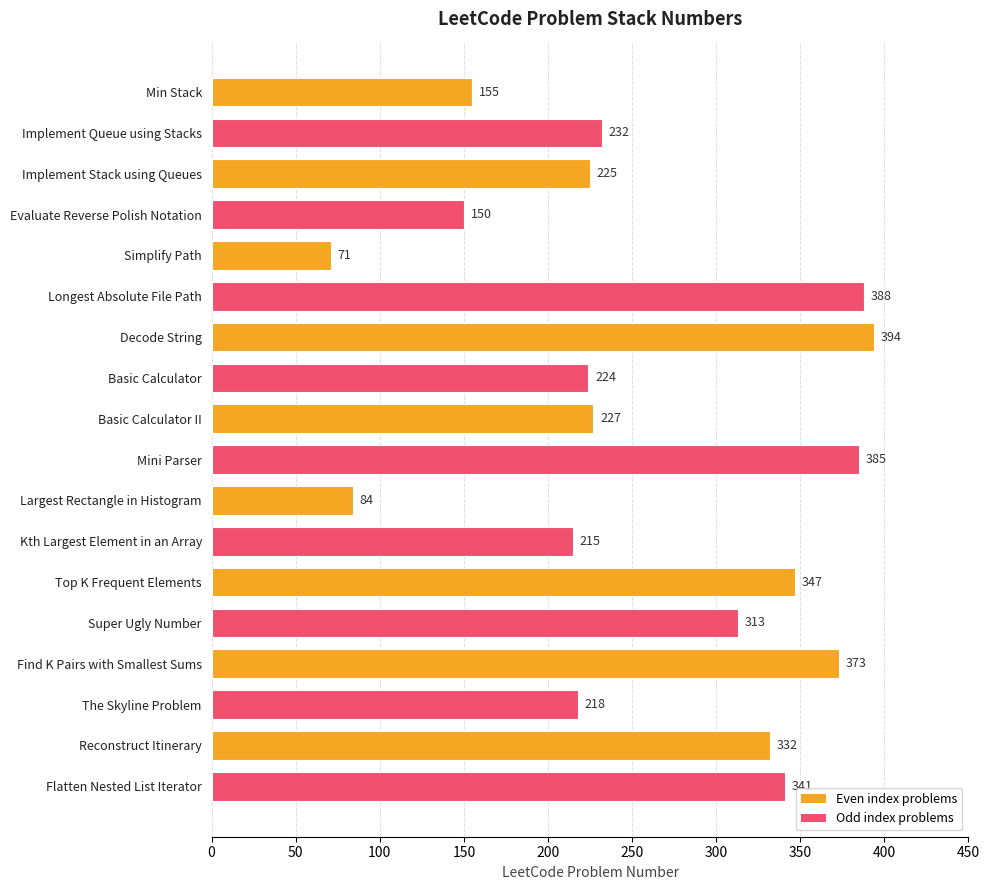

Does the chart contain stacked bars?

No